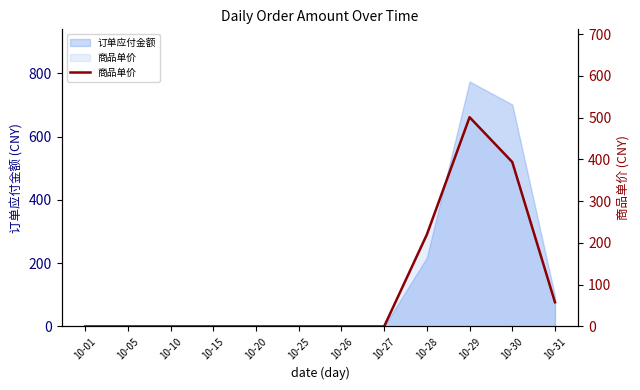

How many data points are above 0?

4